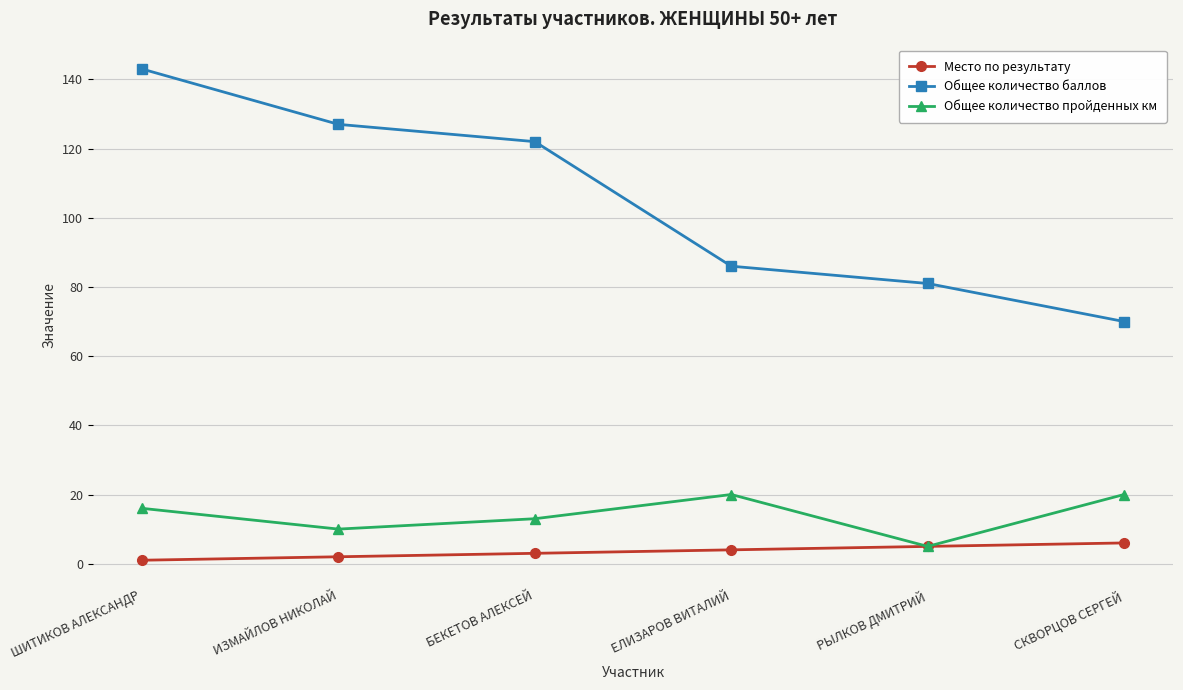

What is the difference between the second highest and second lowest values in the Место по результату series?

3